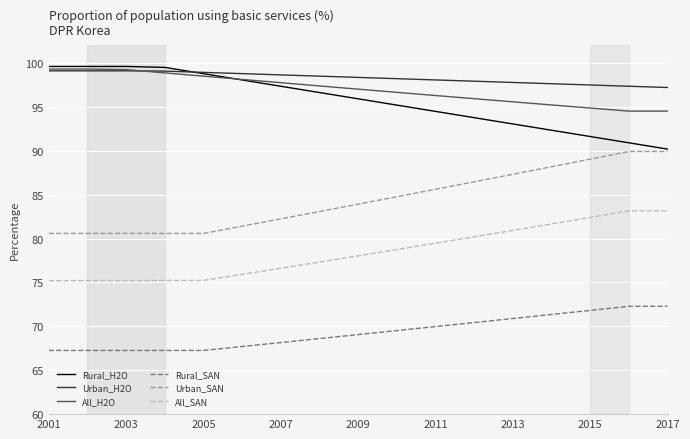

Does the chart have visible grid lines?

Yes